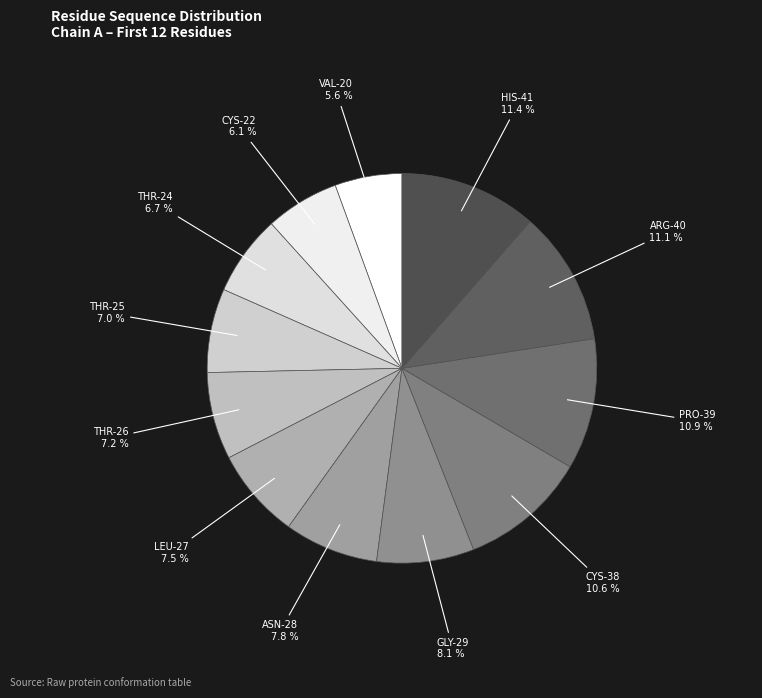

Is the sum of HIS-41 and THR-25 greater than half?

No